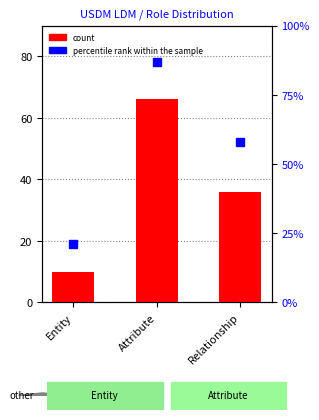

Reading right to left, transcribe all the data shown in this chart.

count: 36	66	10
percentile rank within the sample: 58	87	21